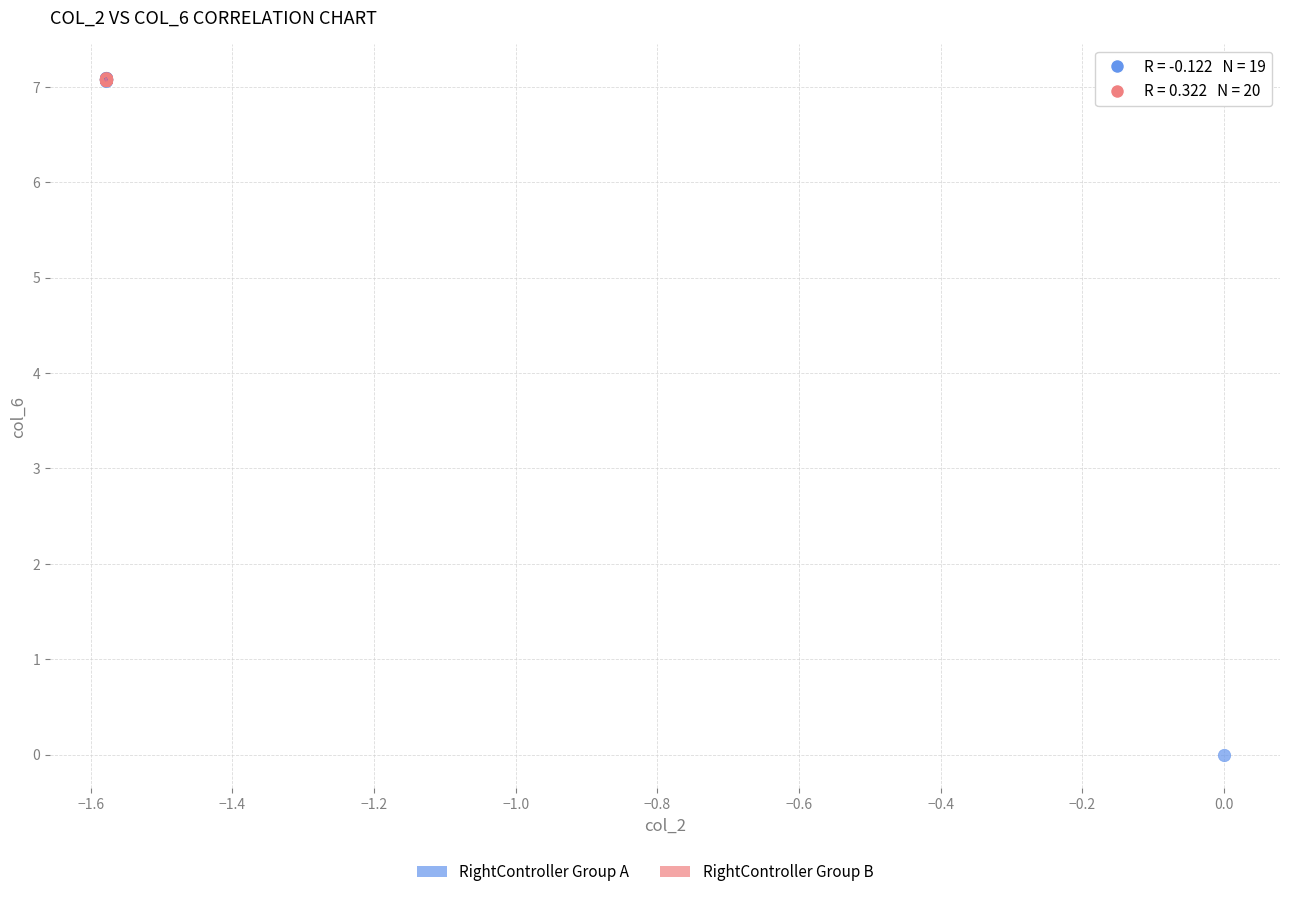

Which series contains the lowest Y value?

RightController Group A